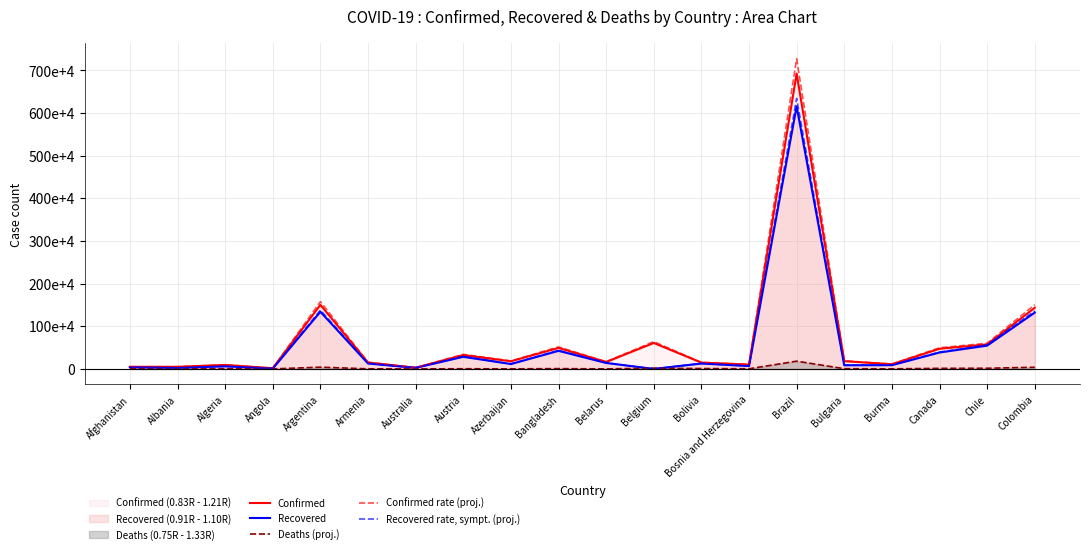

True or false: Confirmed and Recovered rate, sympt. (proj.) cross at least once.

False